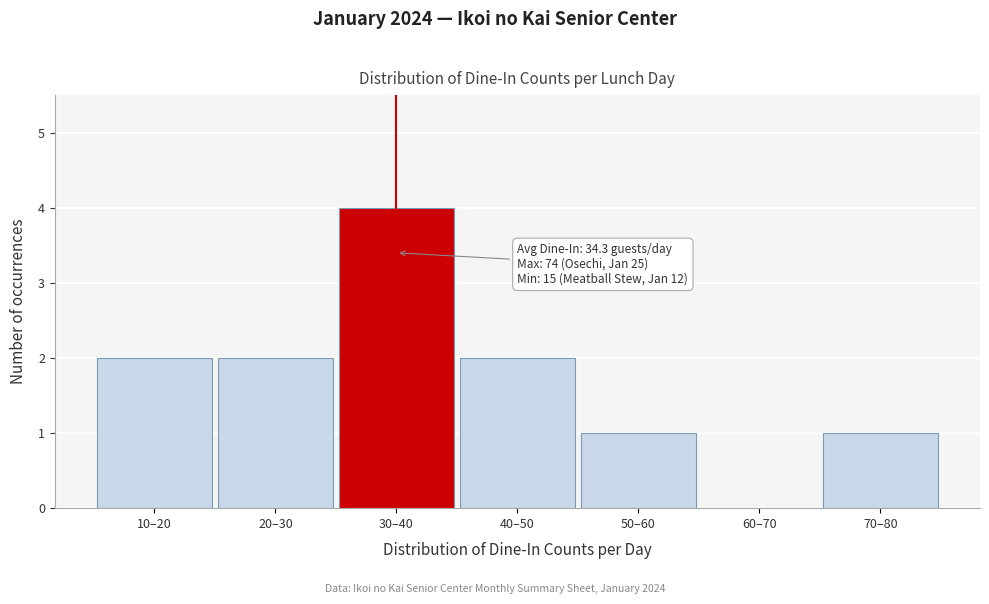

The chart shows a value of 4 at 30–40. True or false?

True